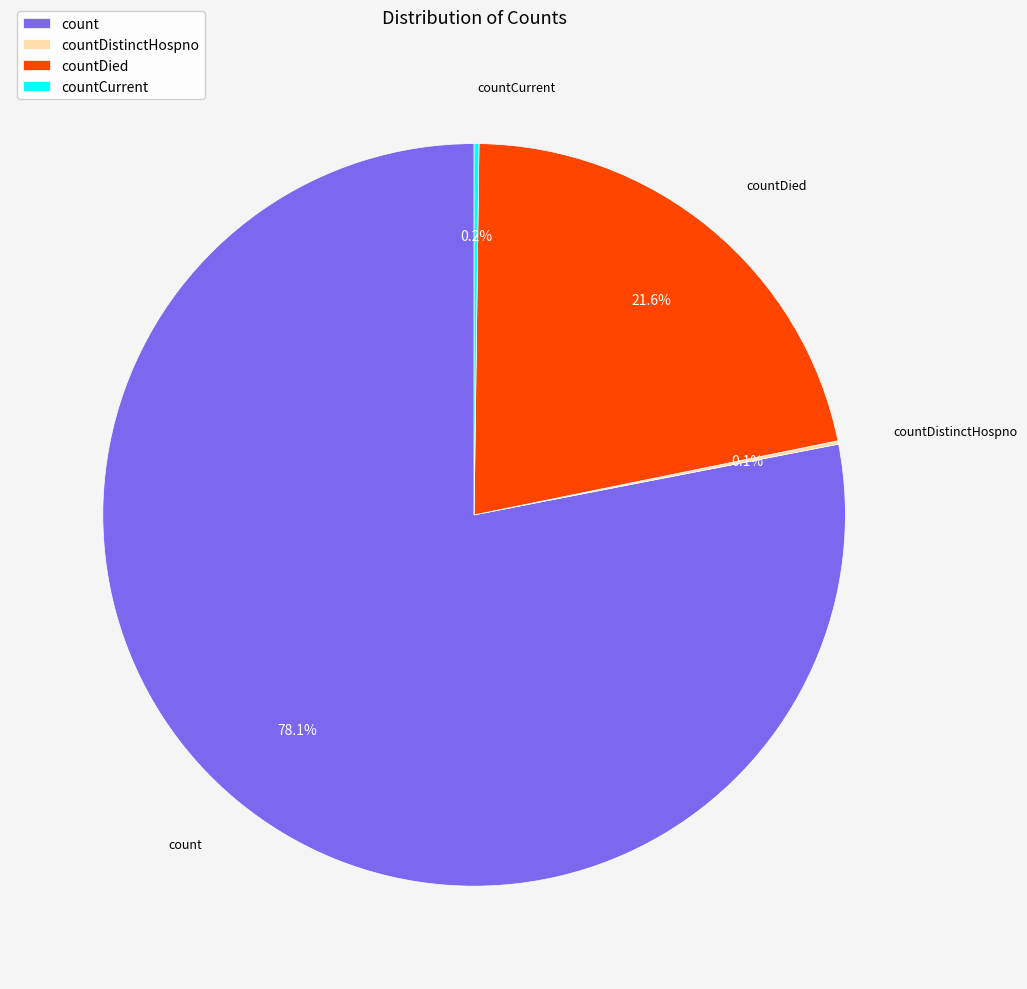

The countDied slice represents 22% of the pie. True or false?

True